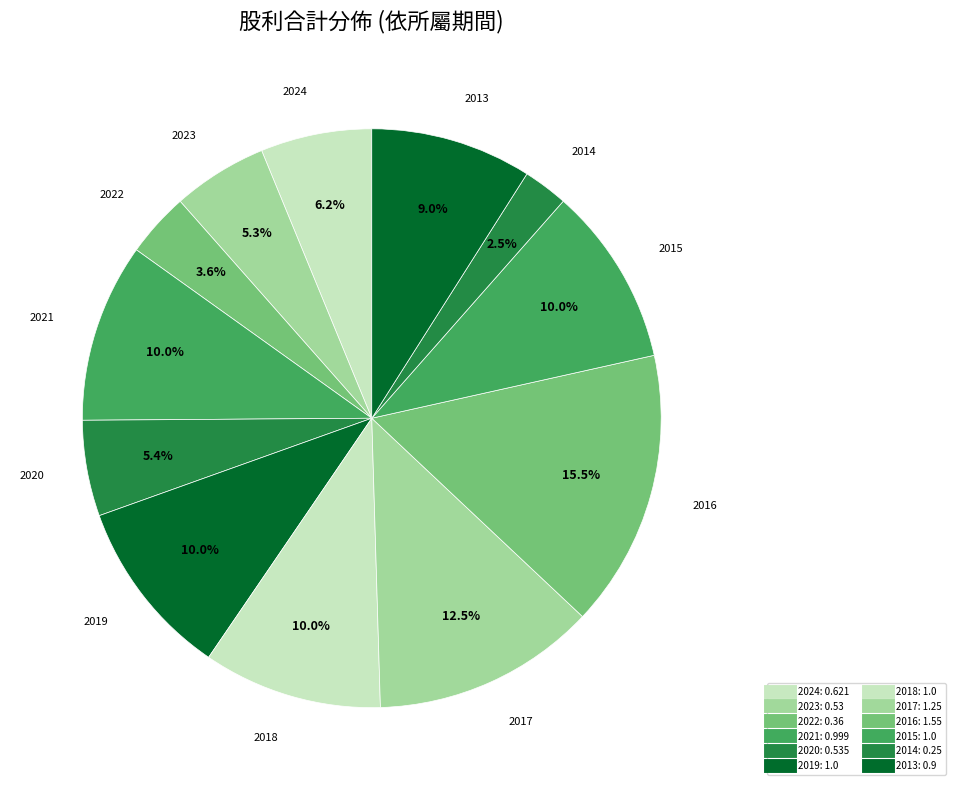

How many slices are in this pie chart?

12